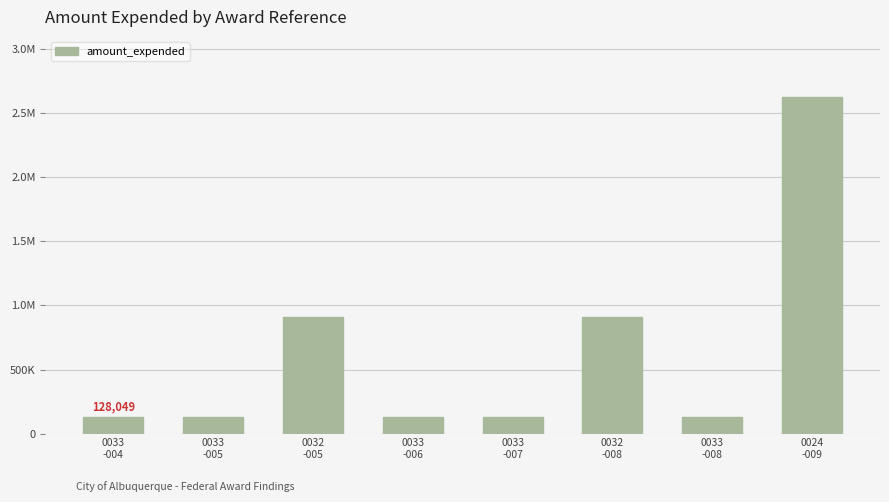

True or false: the data shows 1437821 at 0032
-008.

False